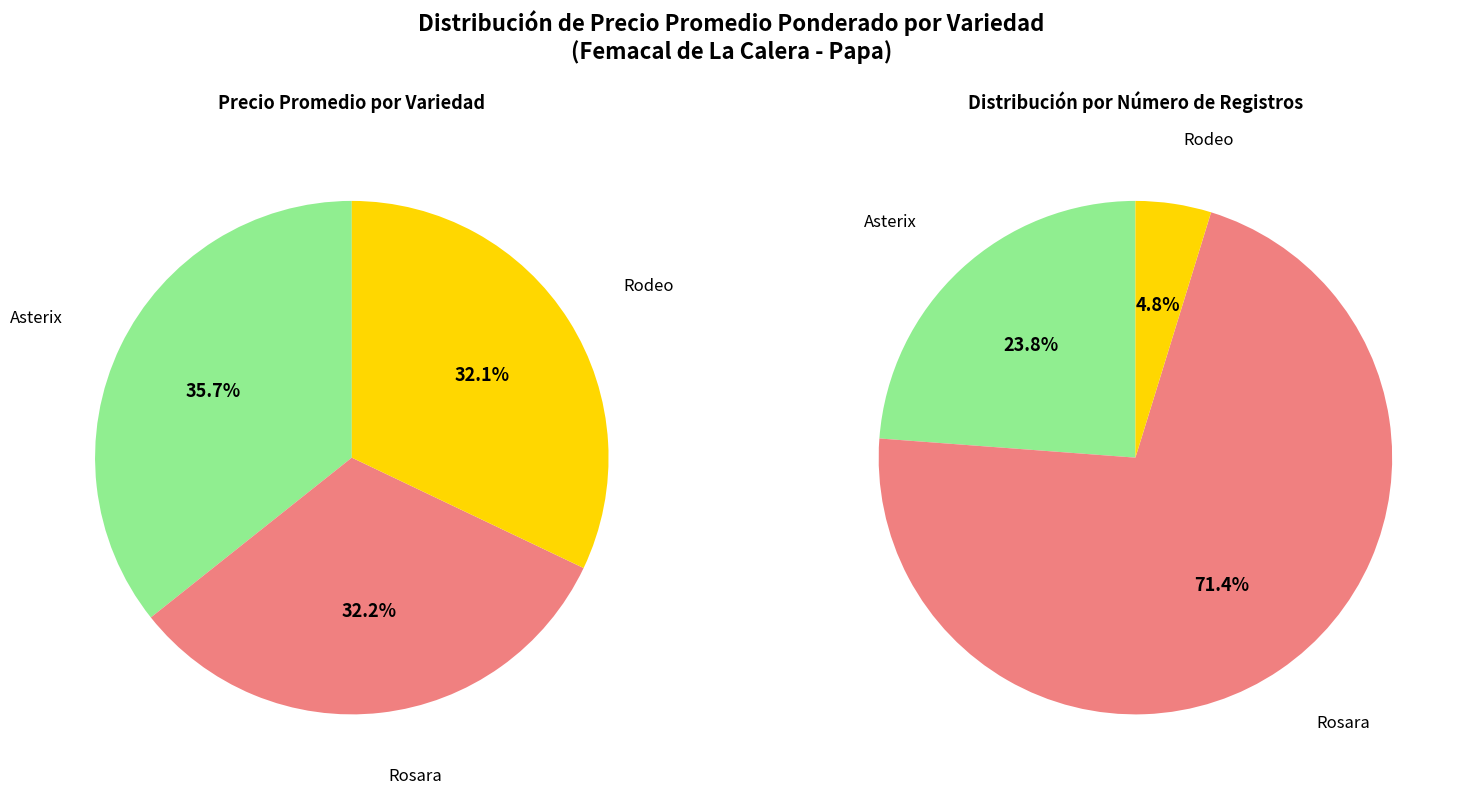

What is the smallest slice in the pie chart?

Rodeo